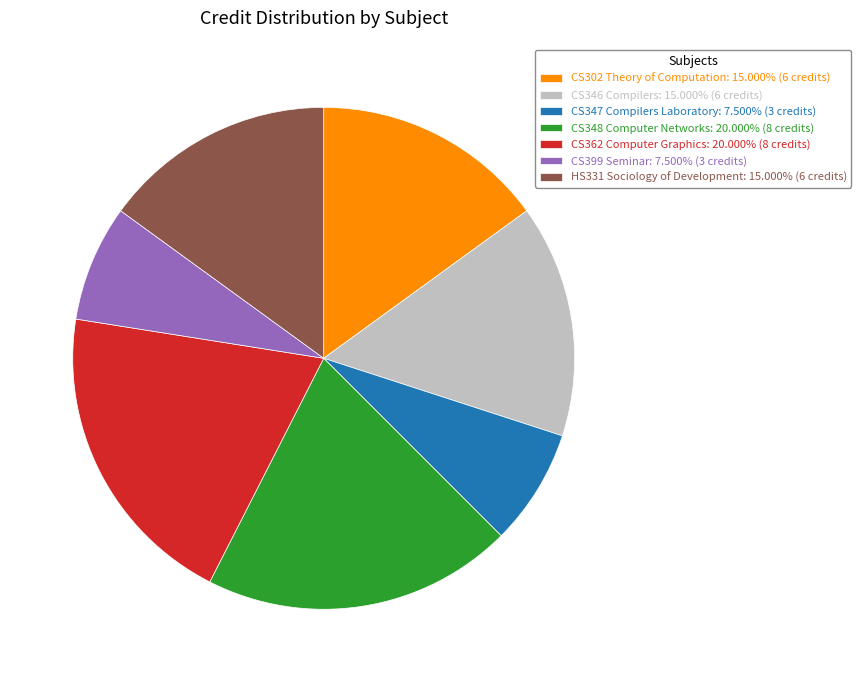

Does any single category account for the majority?

No